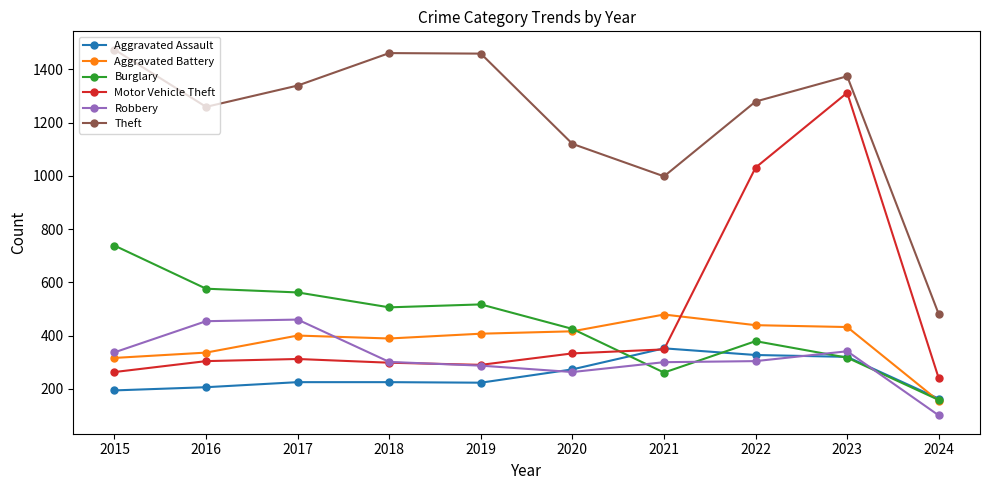

True or false: Motor Vehicle Theft has more than 2 interior local peaks.

False